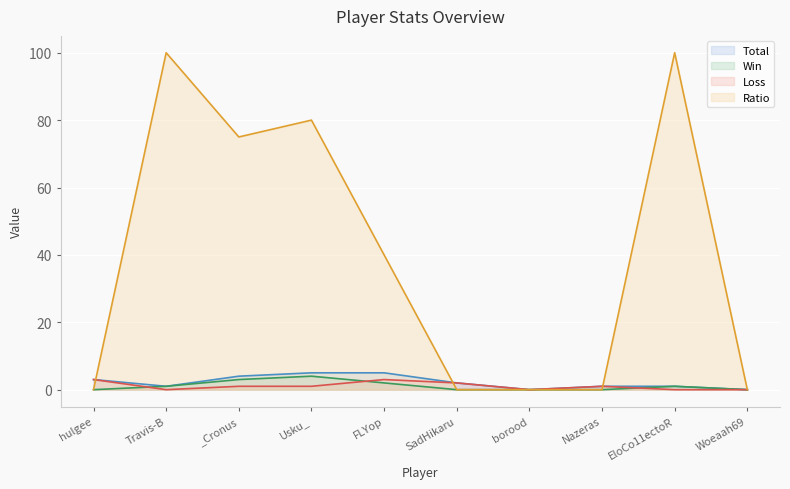

What is the value of the Total point at the 3rd from the left?

4